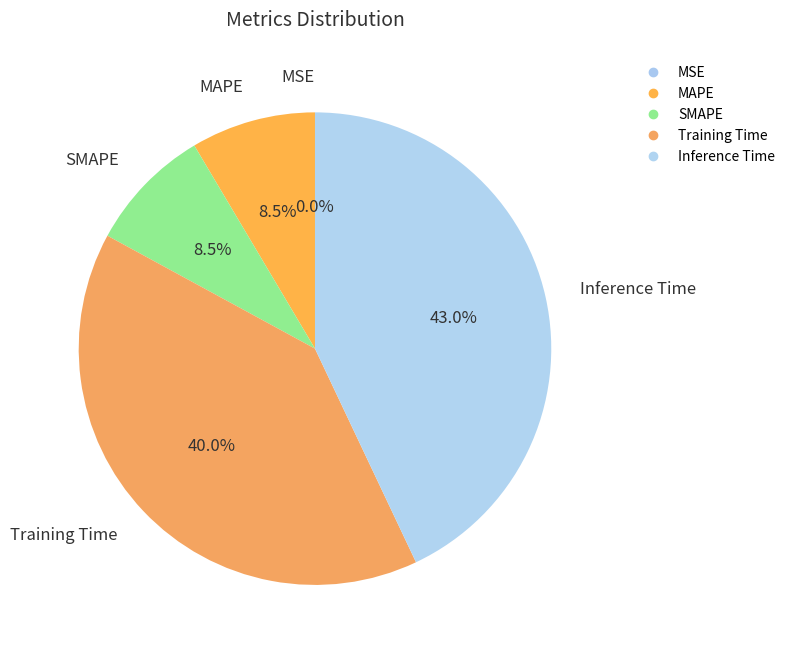

Does MAPE account for over 50% of the chart?

No